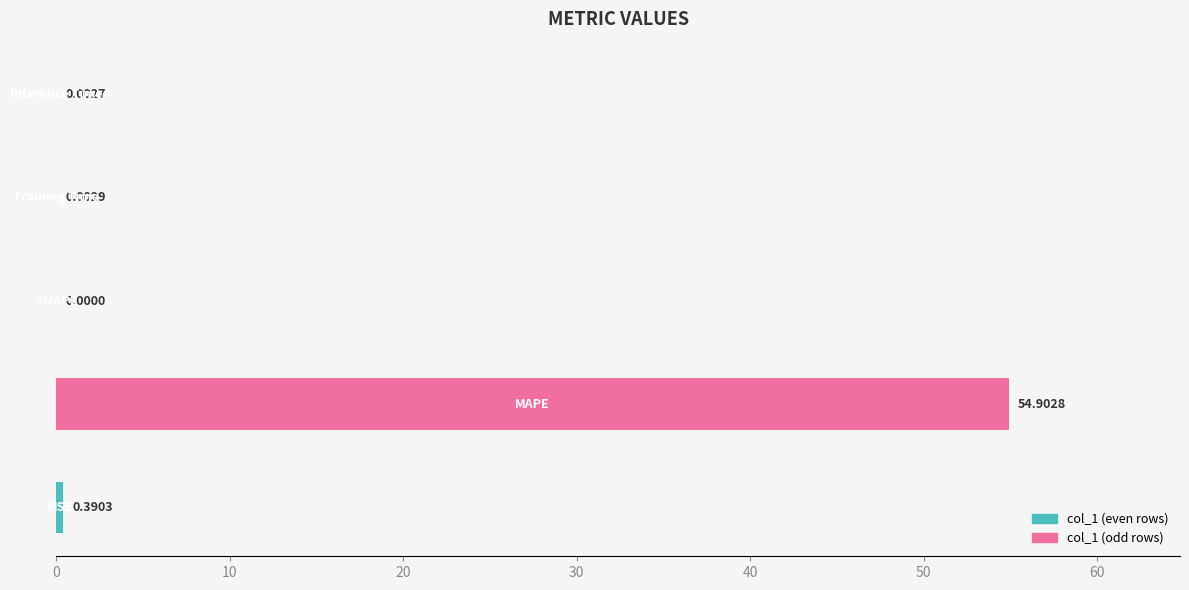

What is the average value?

11.1